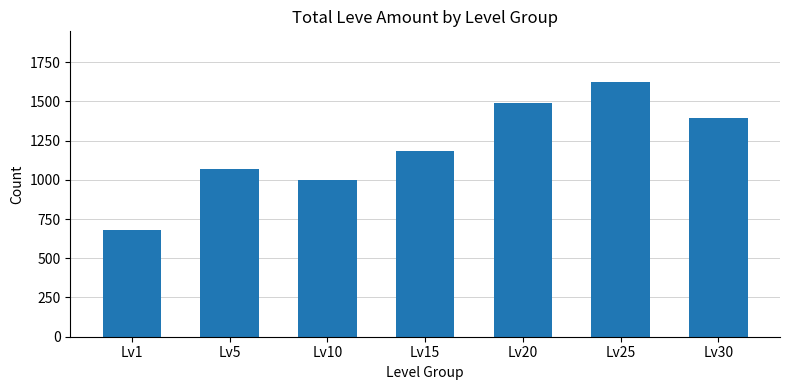

How many data points does each series have?

7